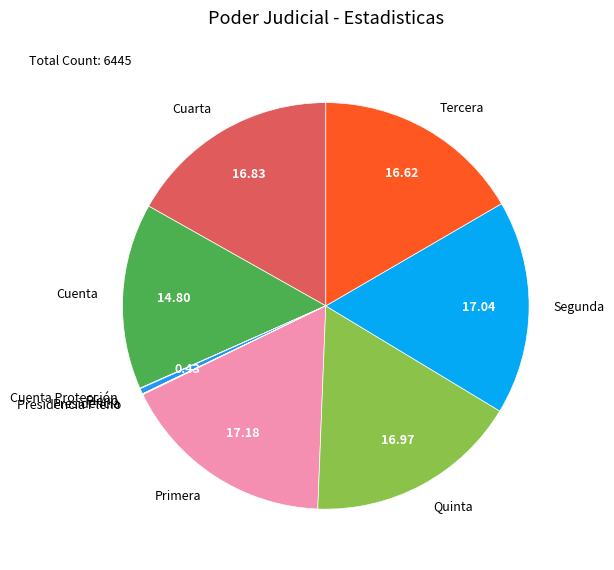

Is Primera the majority of the pie?

No